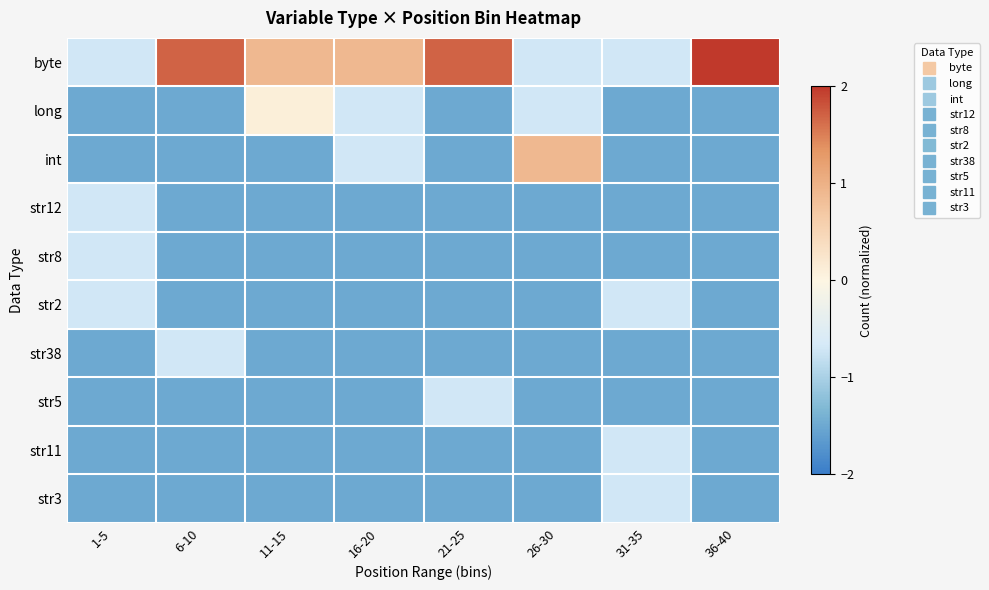

What is the total value across all series at 21-25?

-11.0